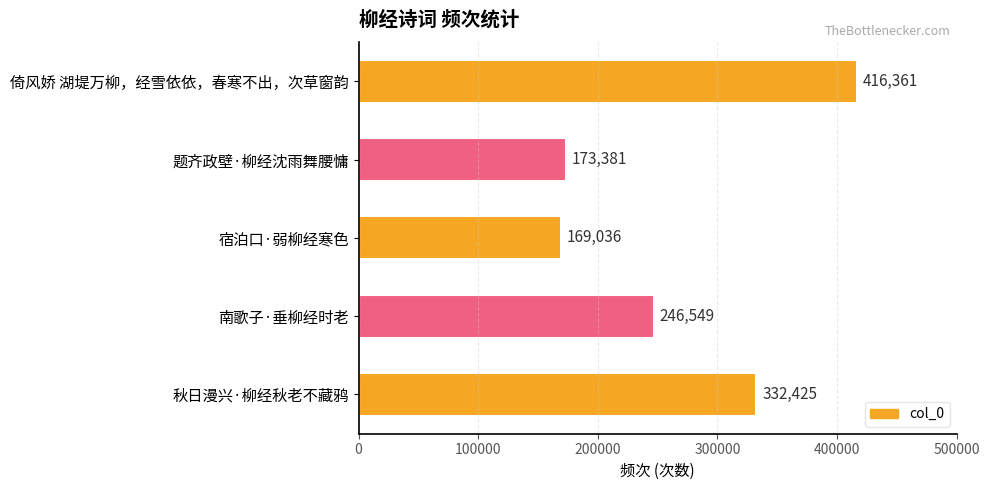

True or false: the data shows 246549 at 南歌子·垂柳经时老.

True